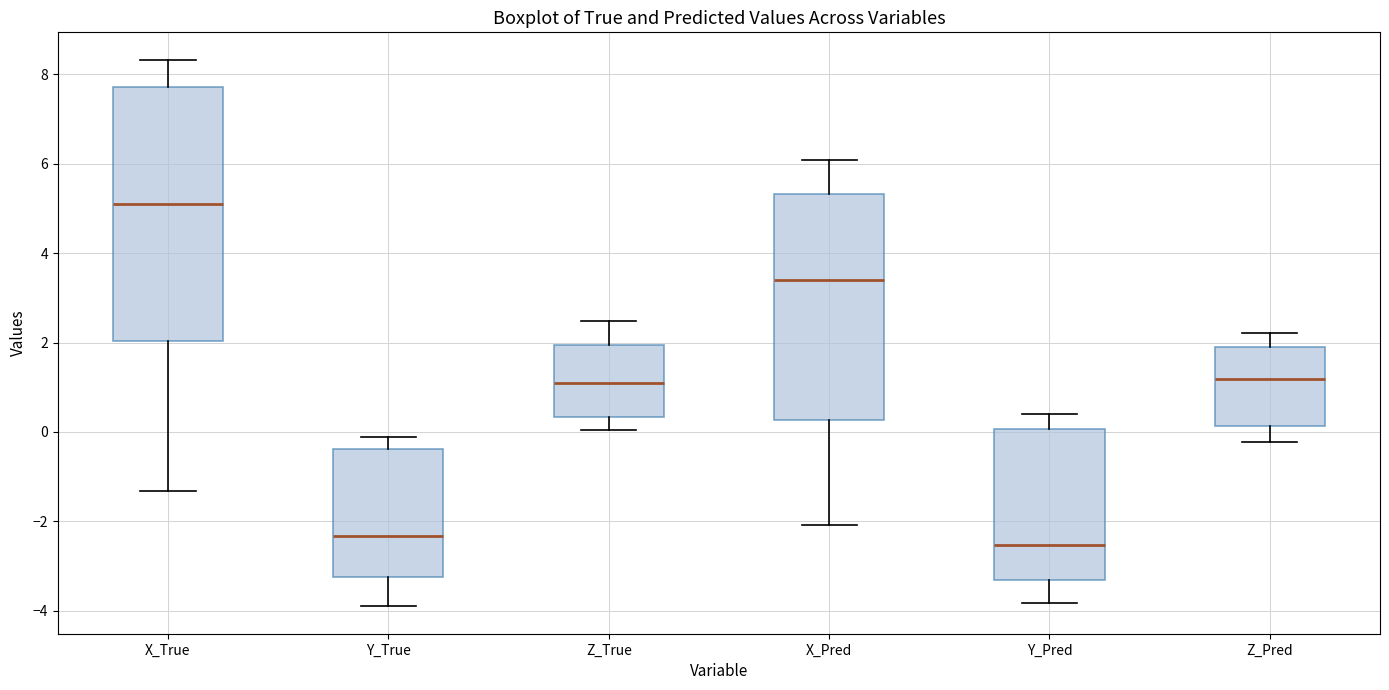

Which box is the tallest, from its lower edge to its upper edge?

X_True